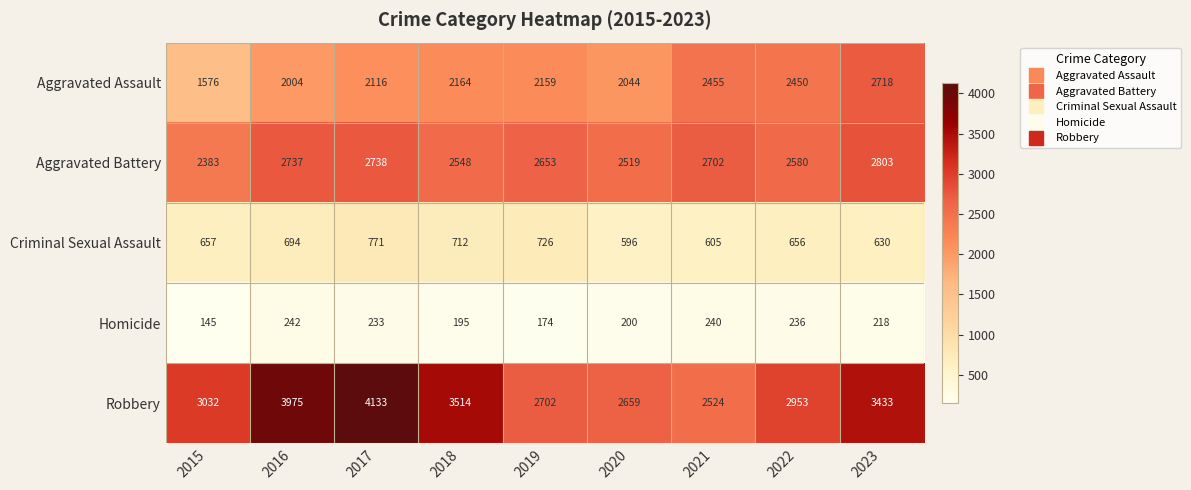

The Aggravated Battery series shows 3540 at 2019. True or false?

False